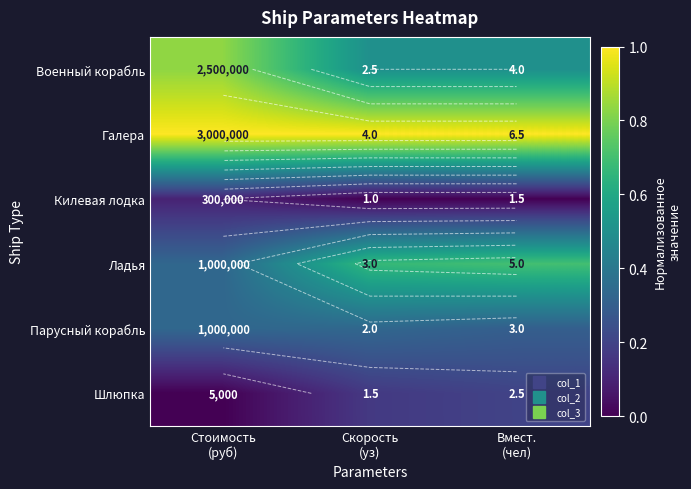

How many data points does each series have?

3